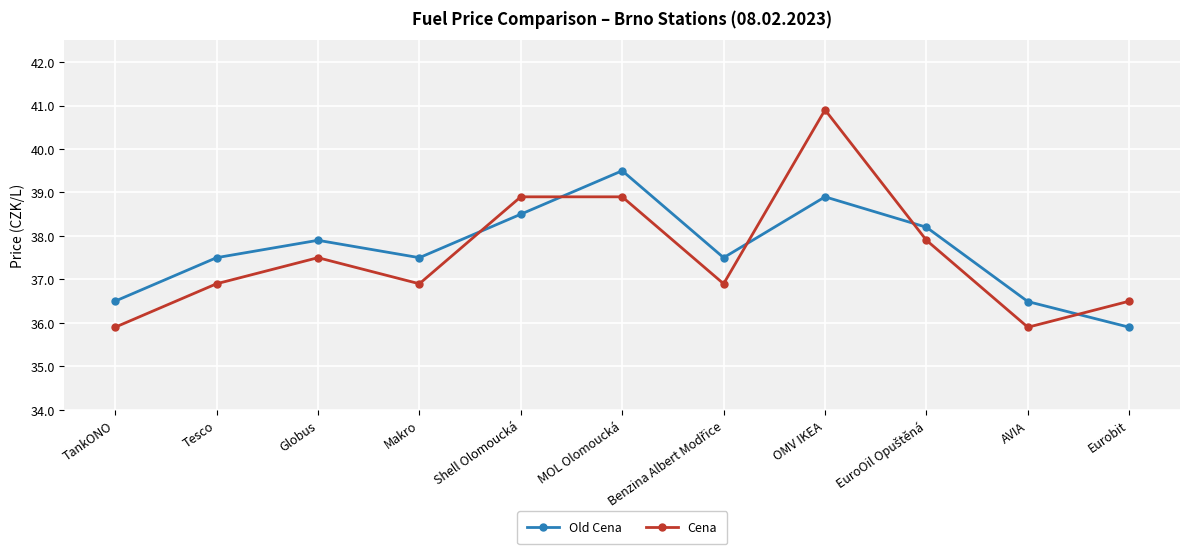

Which series has the widest spread of values?

Cena